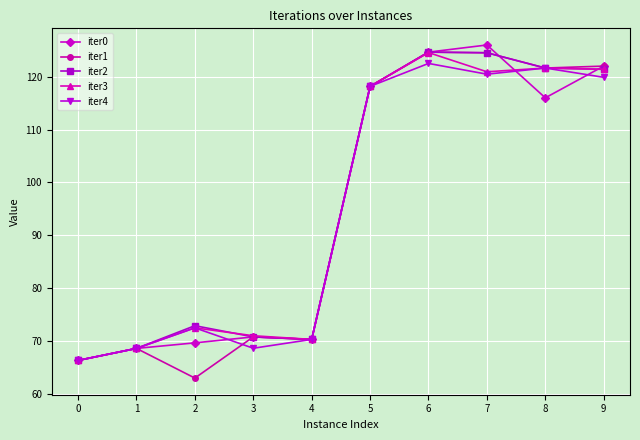

What is the maximum value for iter0?

126.0